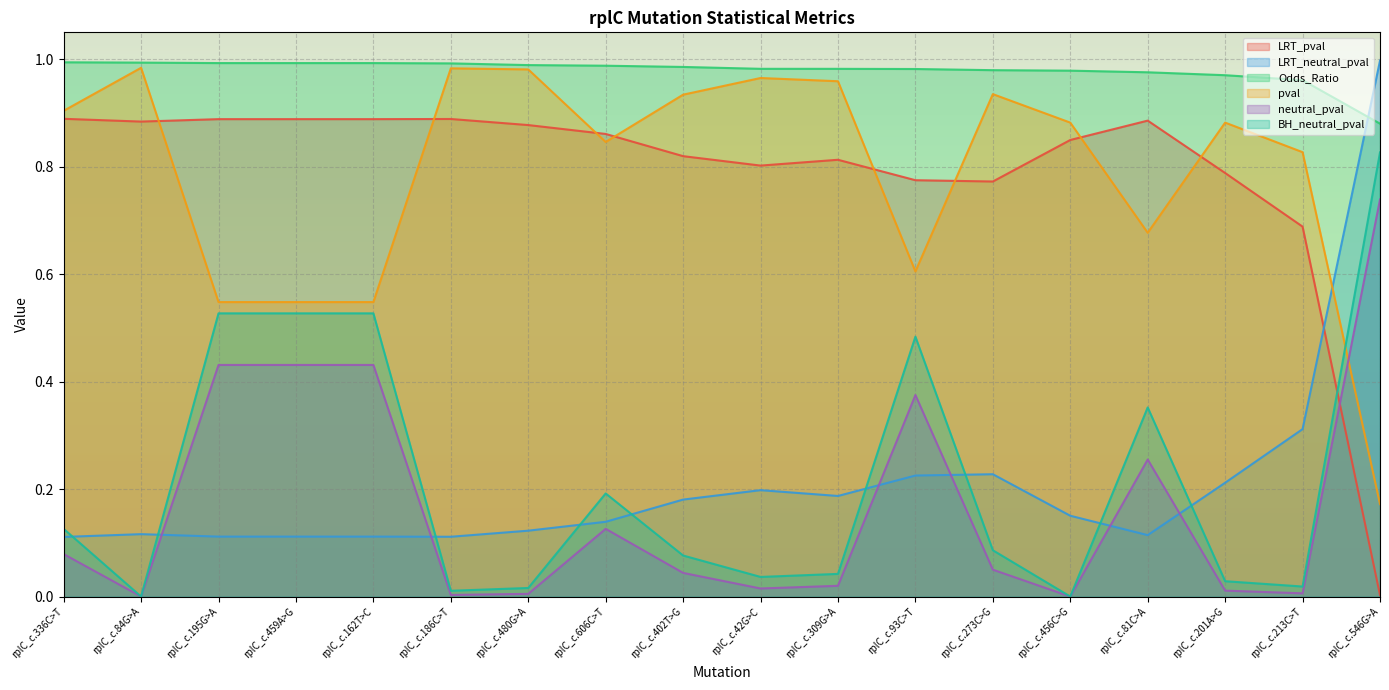

True or false: pval and LRT_neutral_pval intersect in this chart.

True